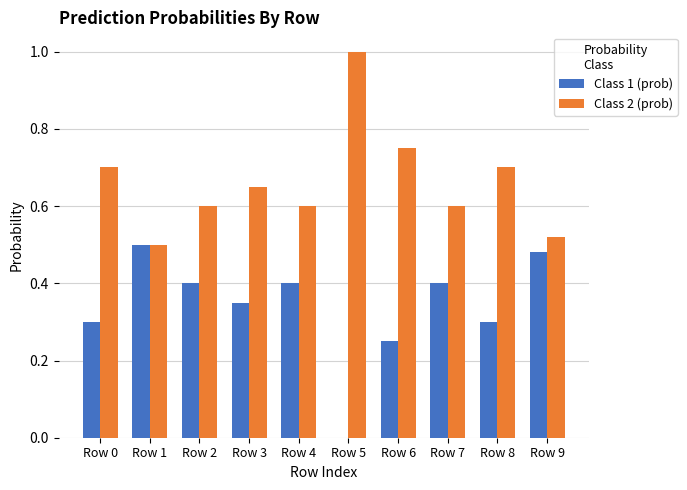

What is the sum of all Class 2 (prob) values?

6.6